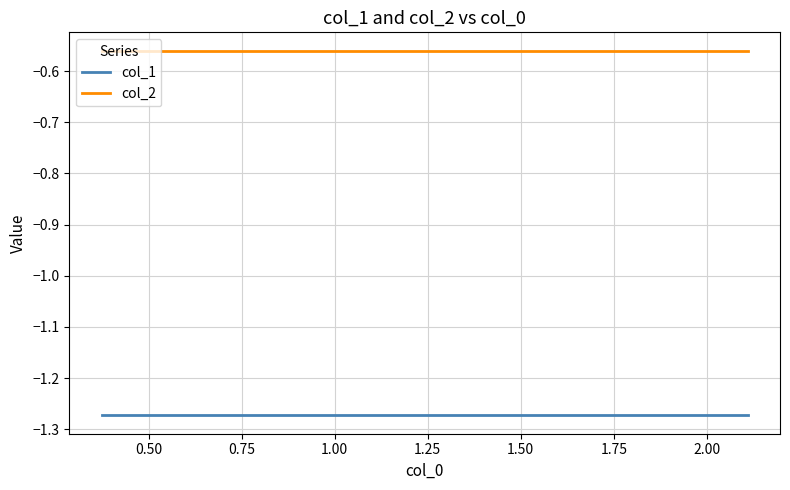

True or false: col_2 and col_1 cross at least once.

False